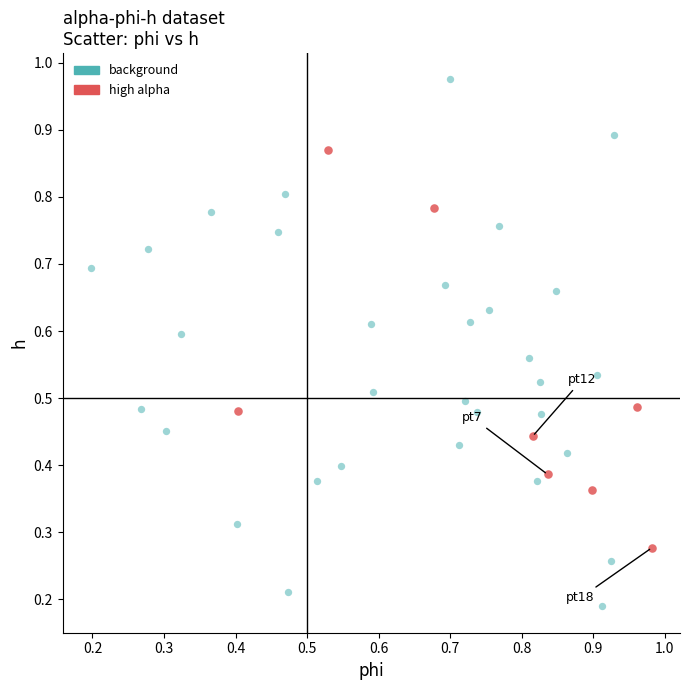

Which series contains the highest Y value?

background